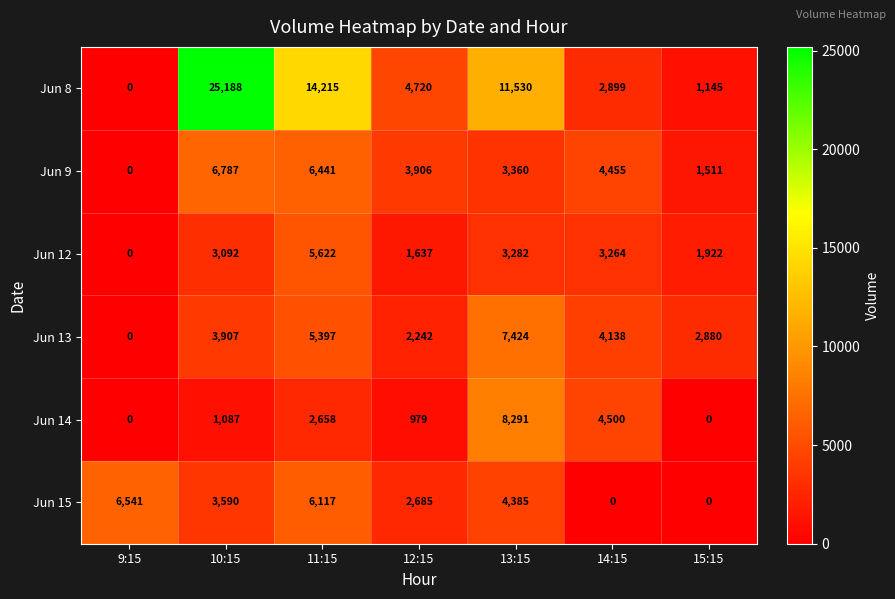

What is the sum of all Jun 15 values?

23318